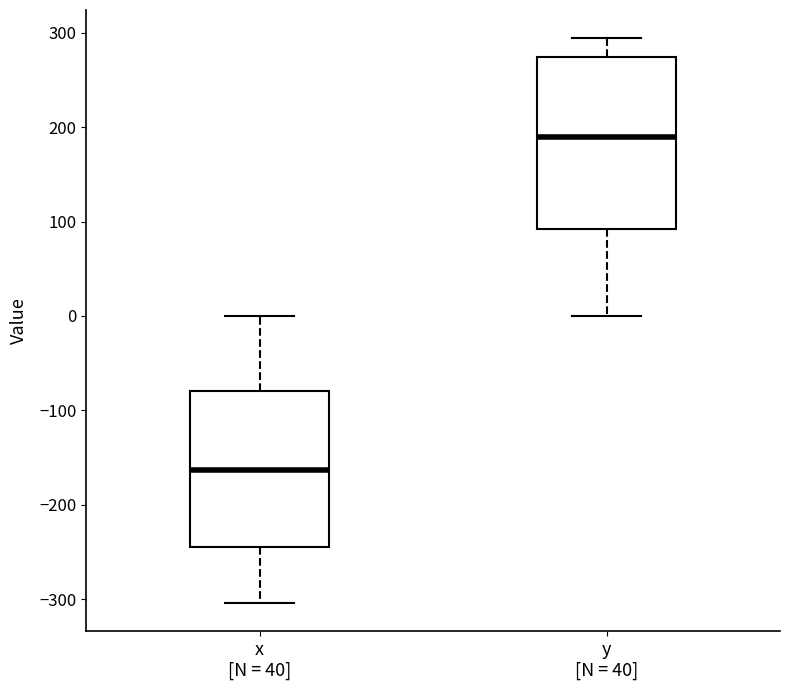

Which box's median line is the lowest?

x [N = 40]